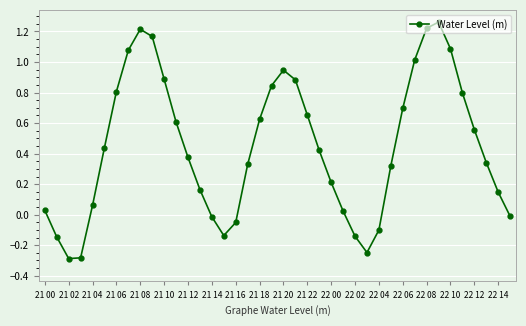

What is the minimum value shown in the chart?

-0.3